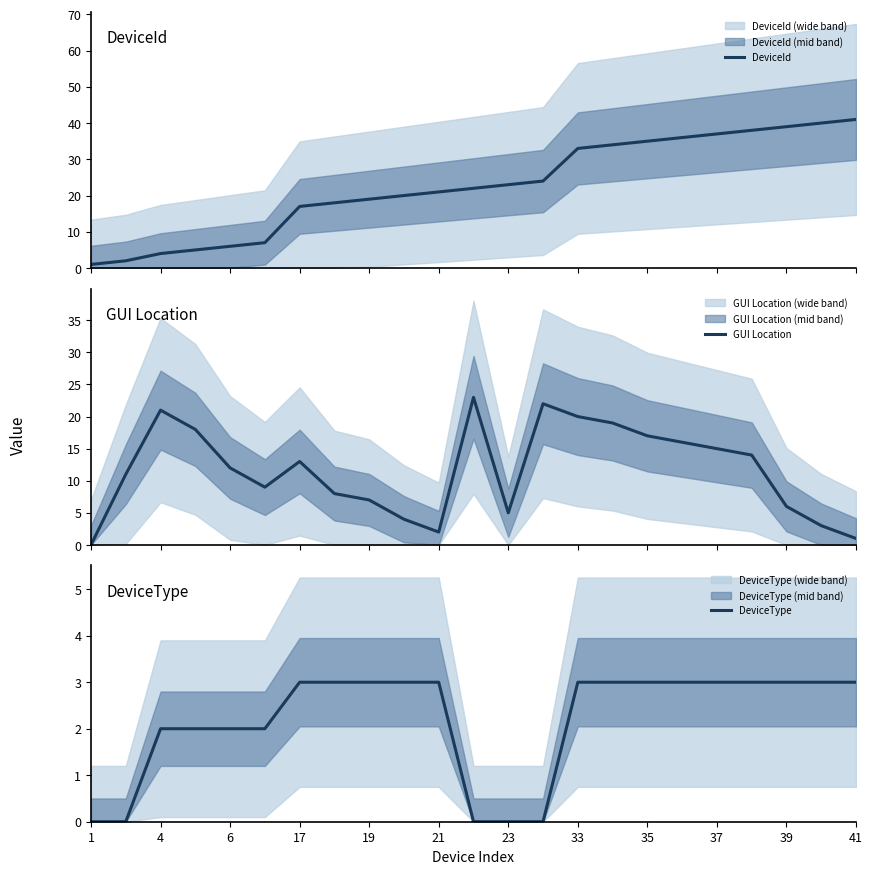

What is the value of the DeviceId point at the 13th from the left?

23